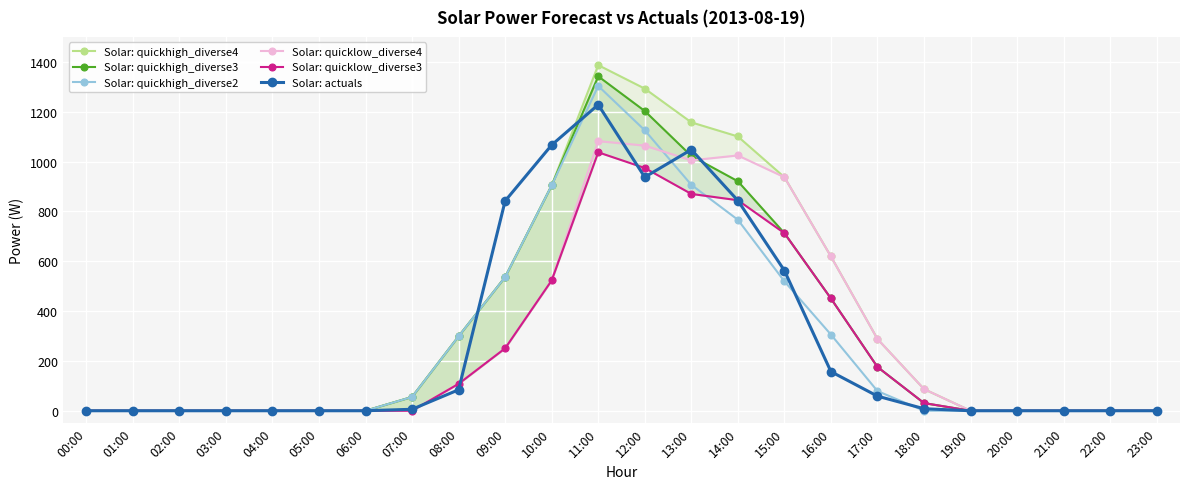

True or false: Solar: quicklow_diverse4 and Solar: quicklow_diverse3 cross at least once.

False